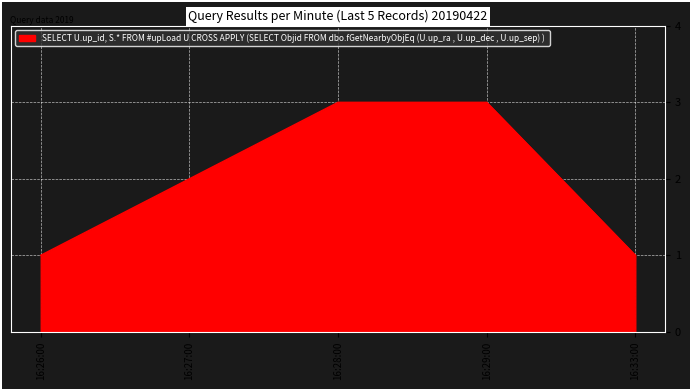

What is the maximum value shown in the chart?

3